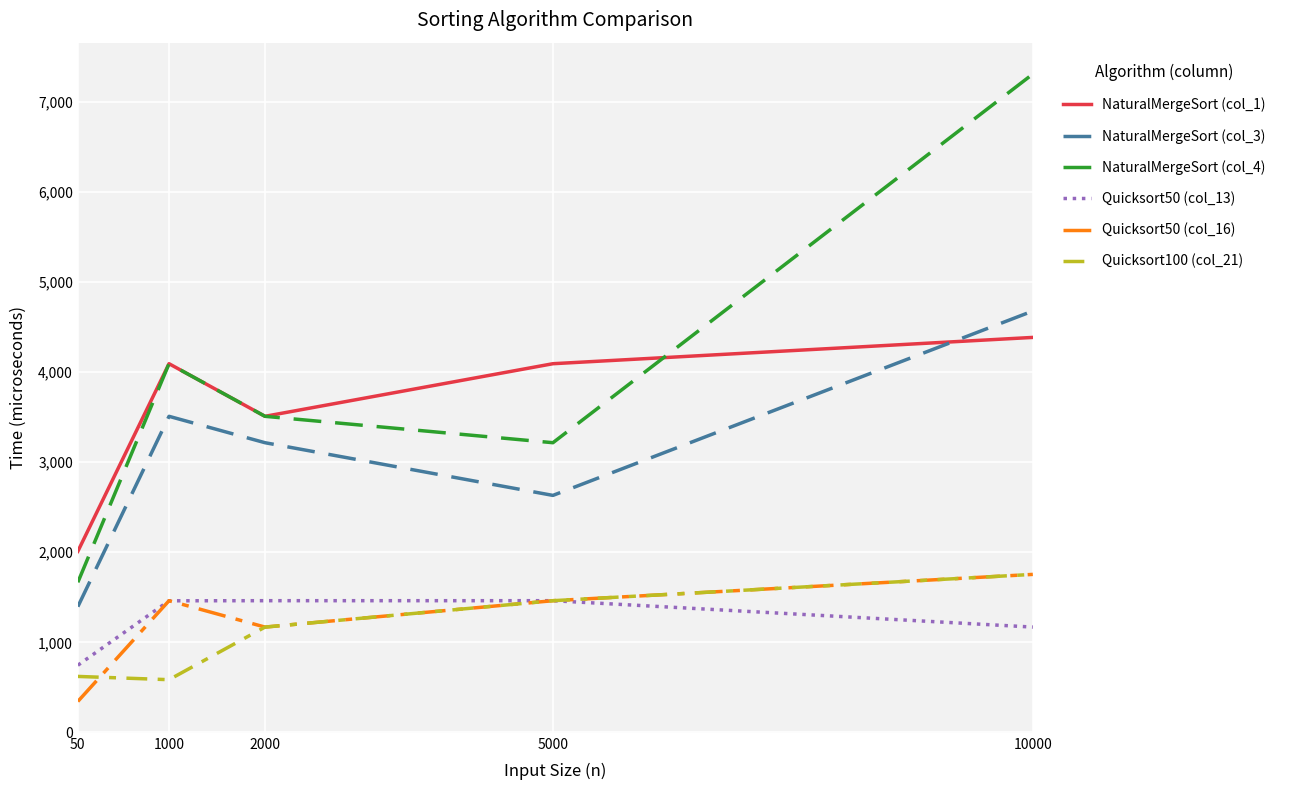

At how many categories does at least one series exceed 6579?

1